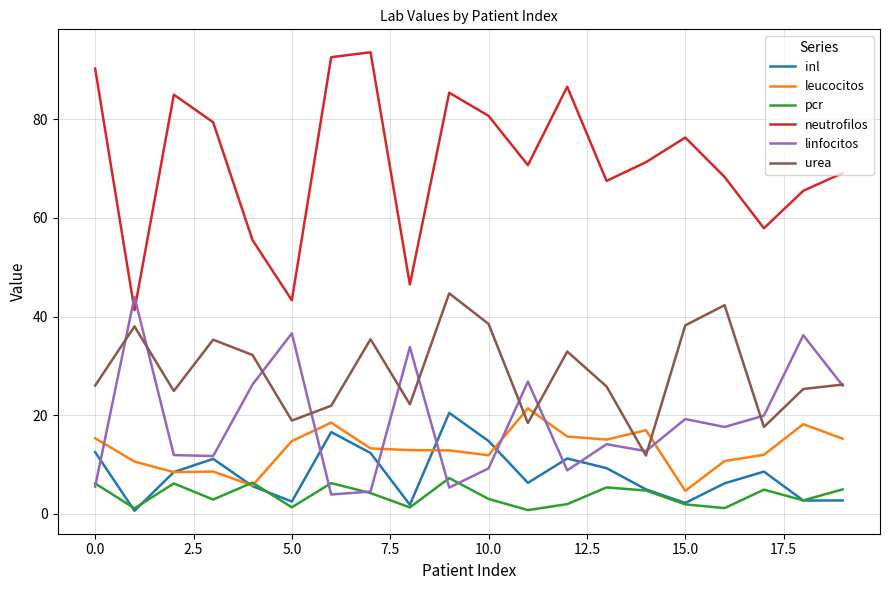

What is the highest value of the pcr series?

7.2